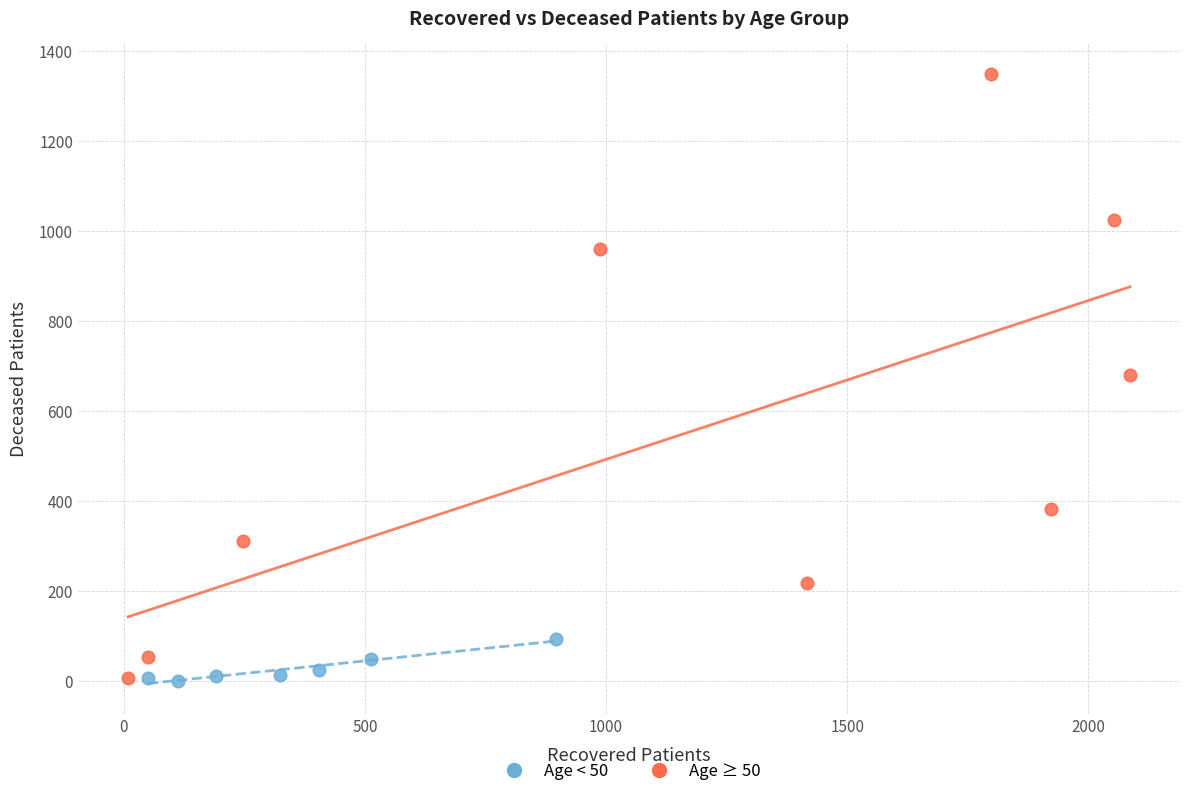

Which series reaches the maximum Y coordinate?

Age ≥ 50